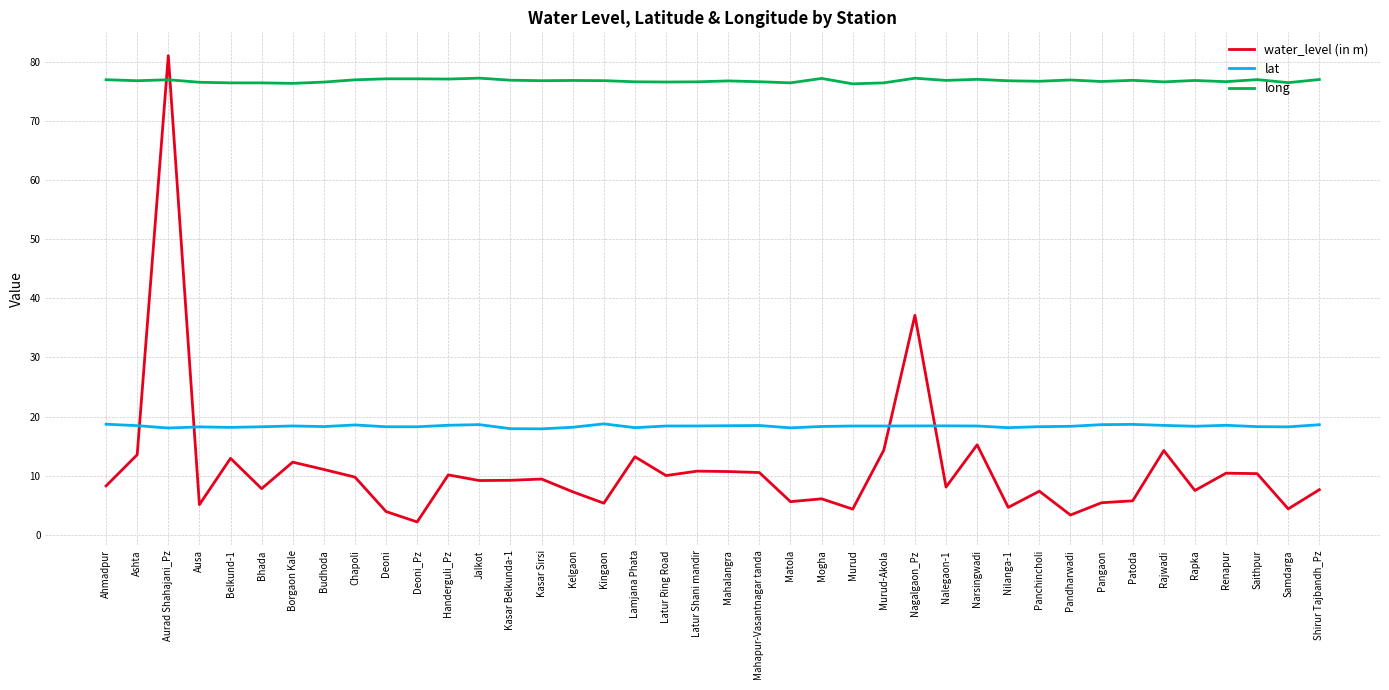

Is the value of water_level (in m) at Latur Shani mandir greater than the value of lat at Chapoli?

No